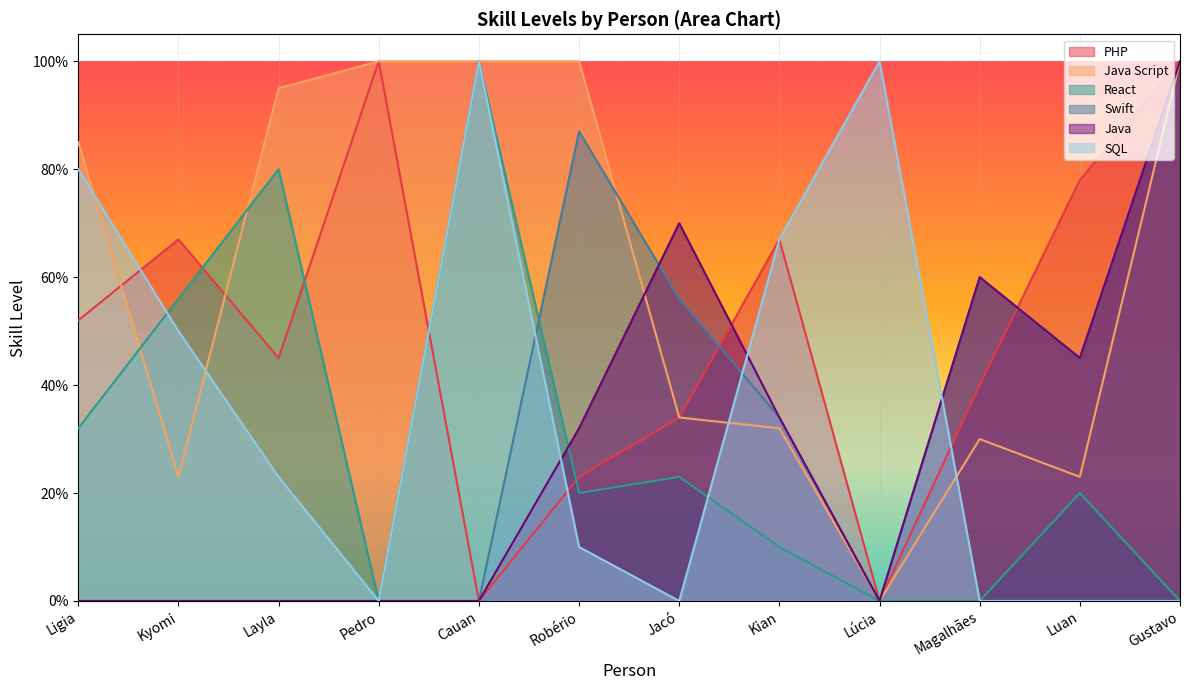

What are all the series names shown in the legend?

PHP, Java Script, React, Swift, Java, SQL